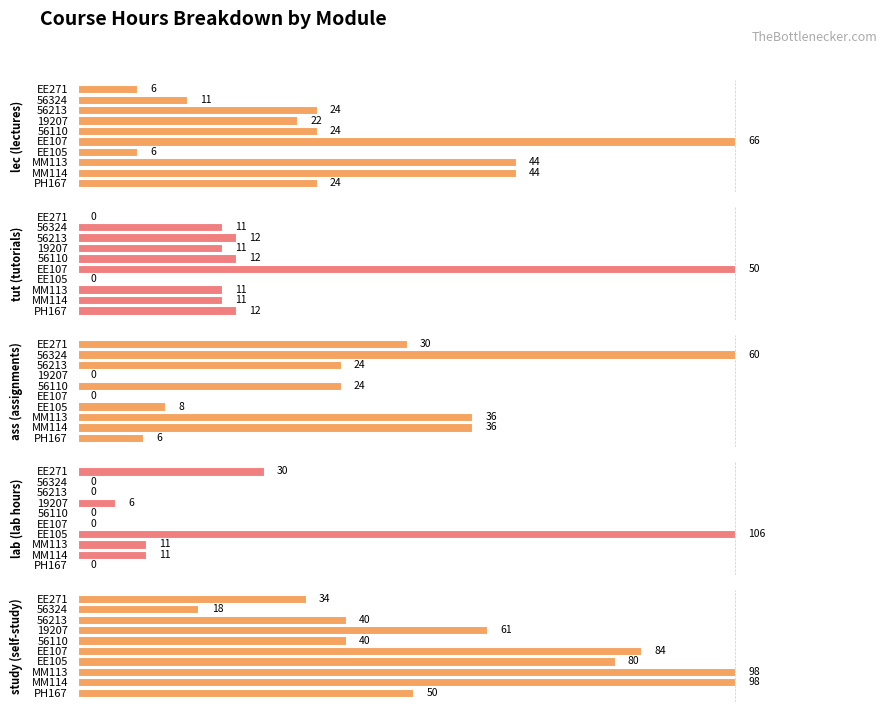

How many groups of bars are there?

10